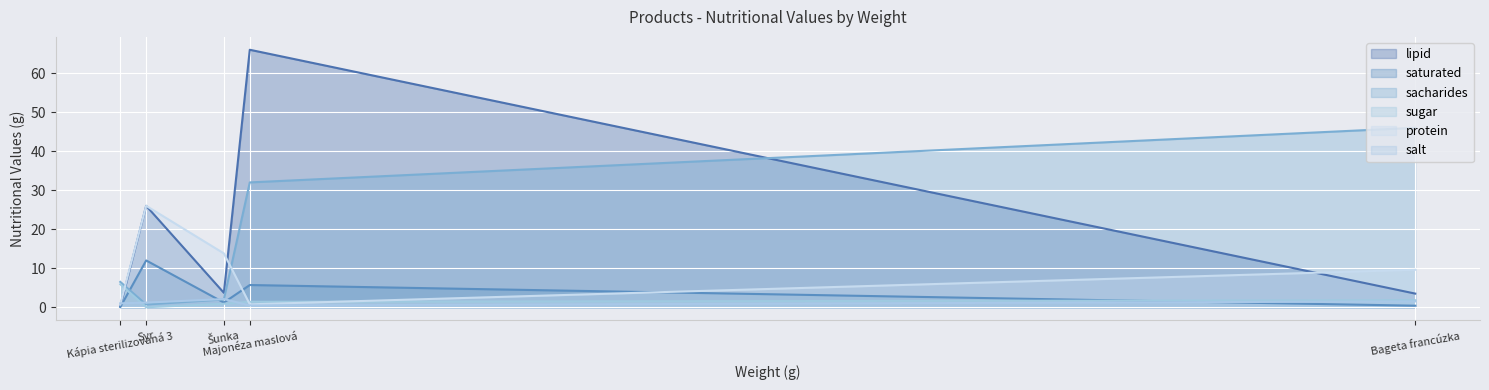

What is the total value across all series at Bageta francúzka?

62.8